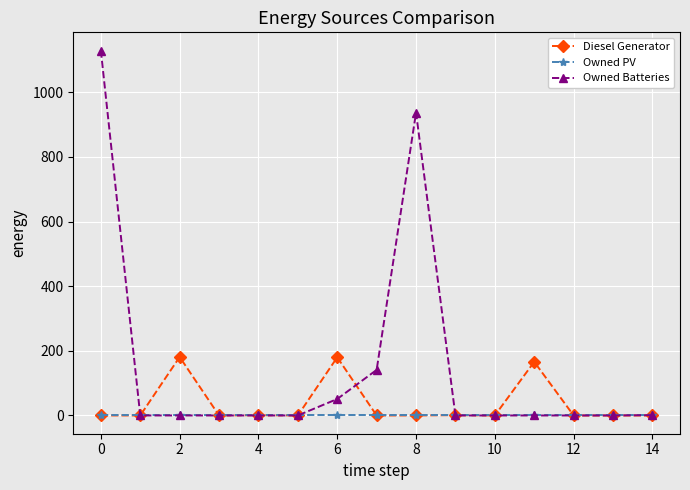

Which series has the largest total across all categories?

Owned Batteries